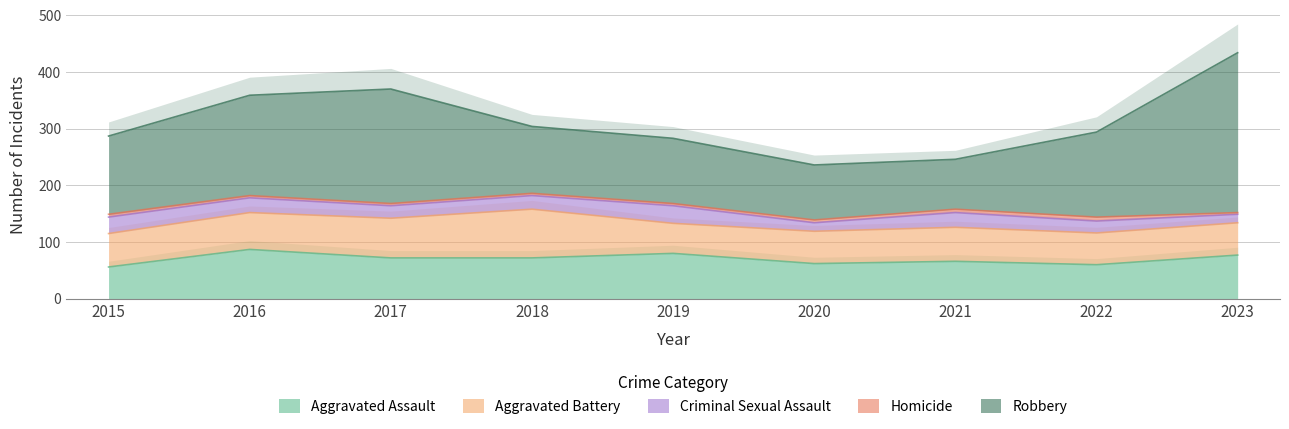

How many values in the Homicide series exceed 4?

4